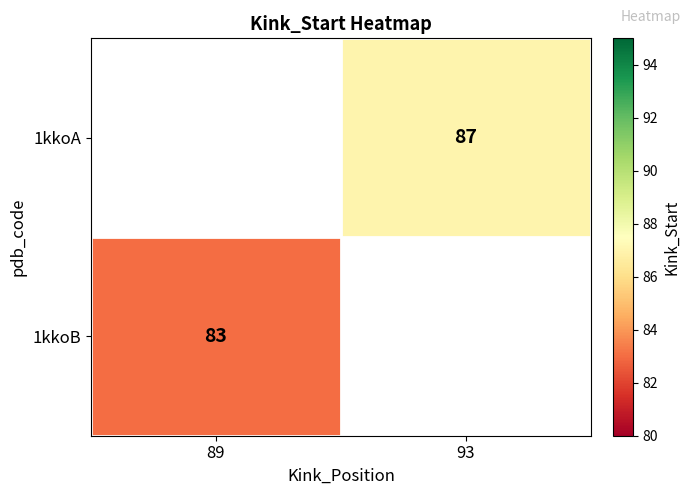

Is it true that 1kkoA equals 135 at 93?

False